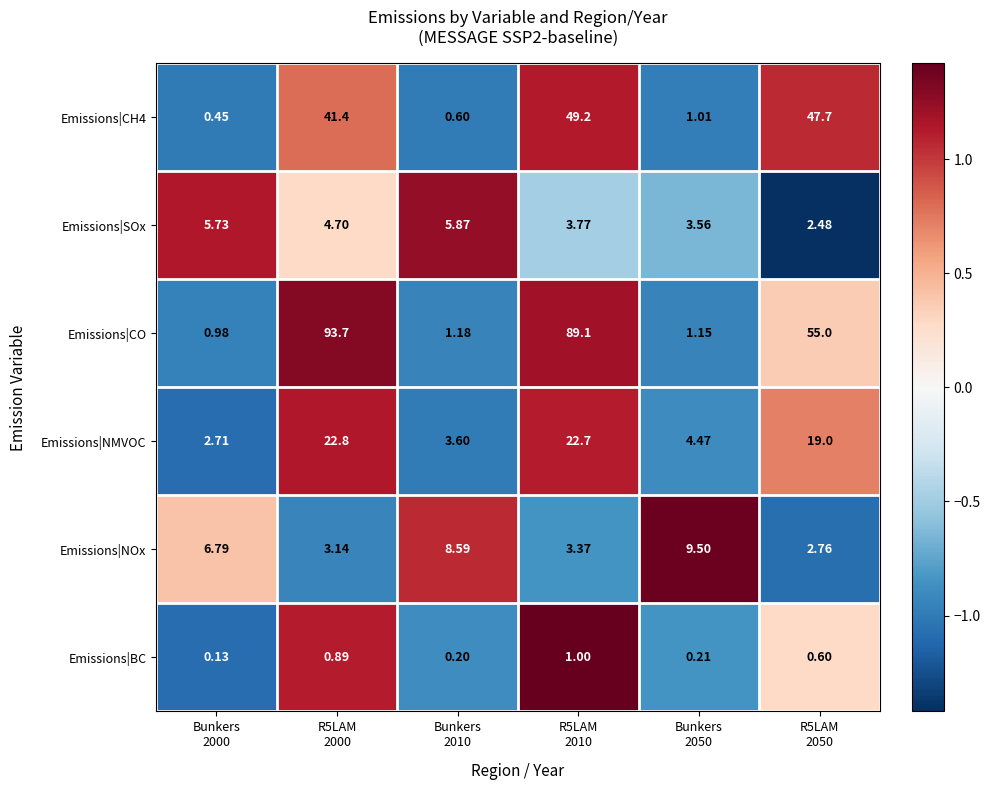

Which series has the largest range (max minus min)?

Emissions|CO